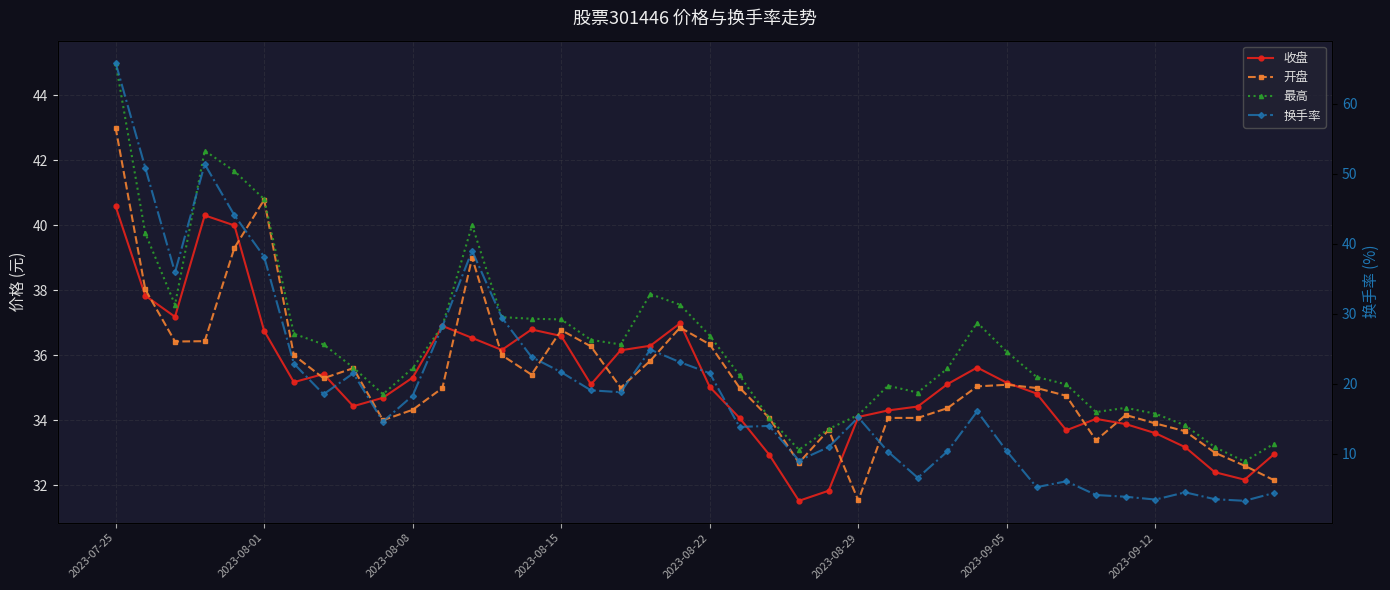

Which series has the largest total across all categories?

最高